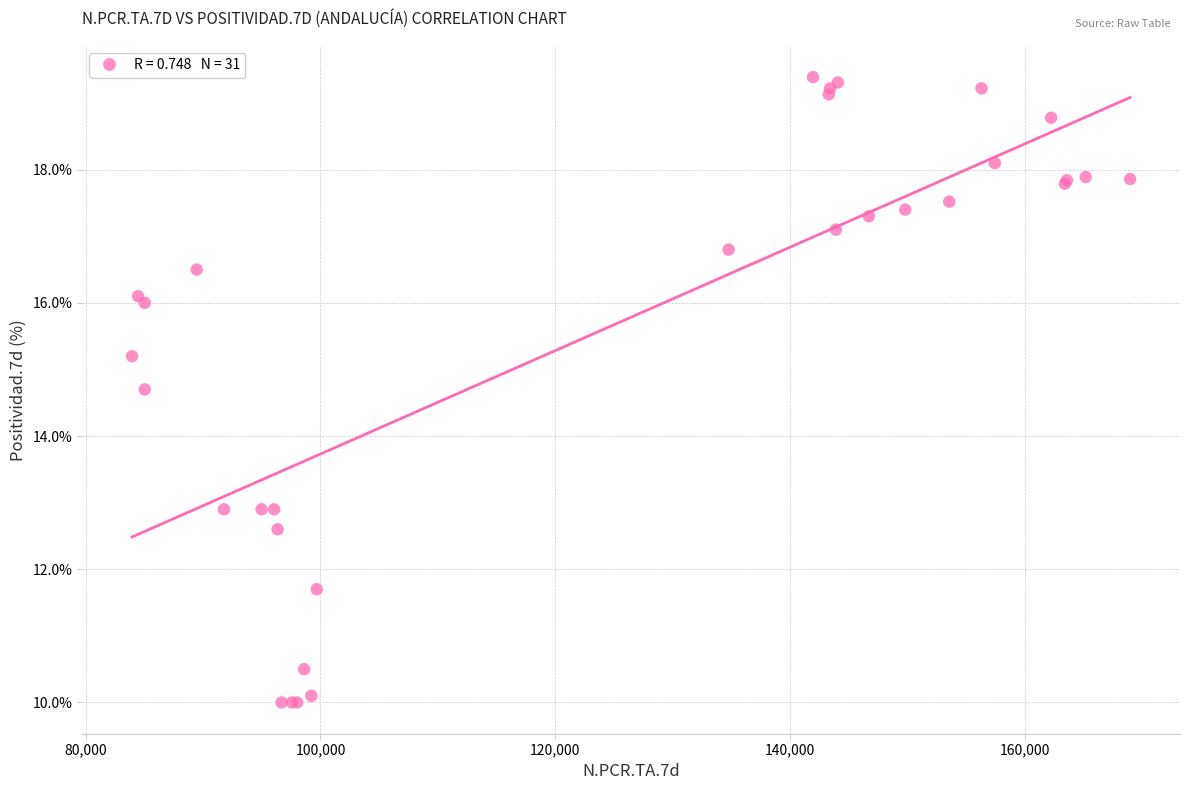

What Y value in the scatter plot is closest to 14?

14.7